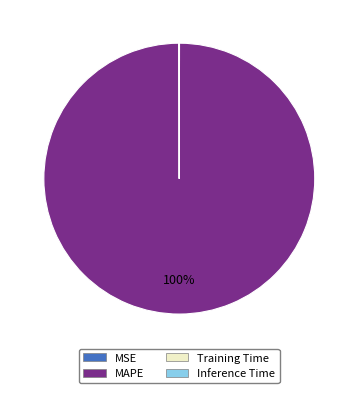

To the nearest percent, what is the average slice percentage?

25%